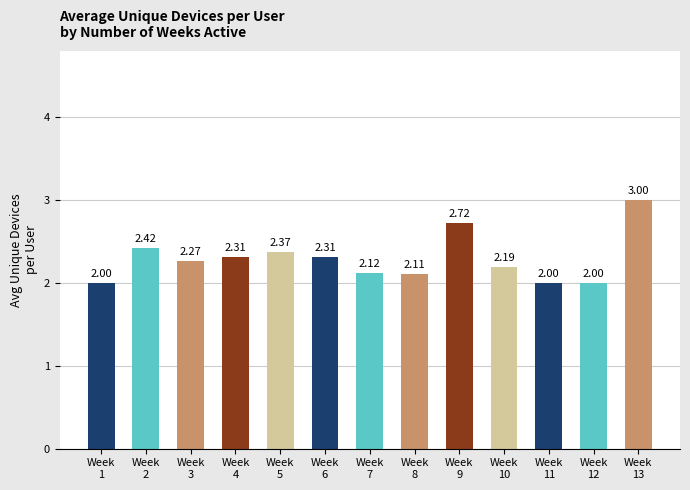

What is the difference between the maximum and second lowest values?

1.0